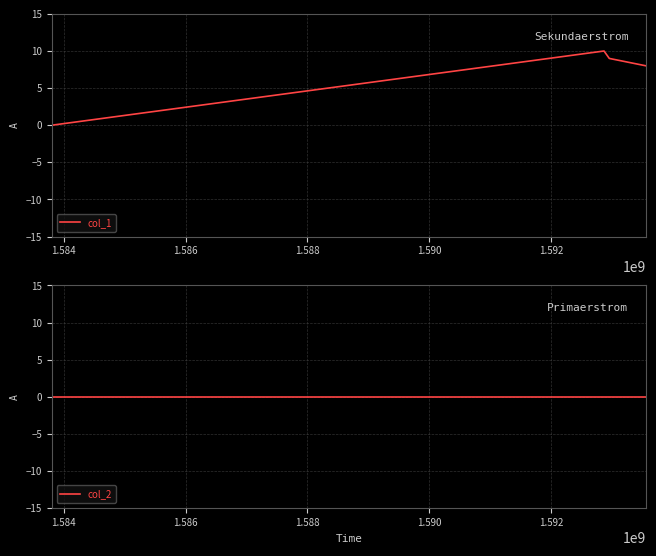

What is the maximum value for col_1?

10